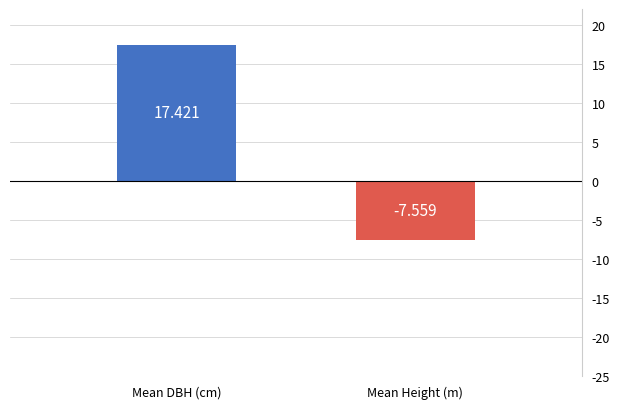

What is the label of the 2nd bar from the left?

Mean Height (m)